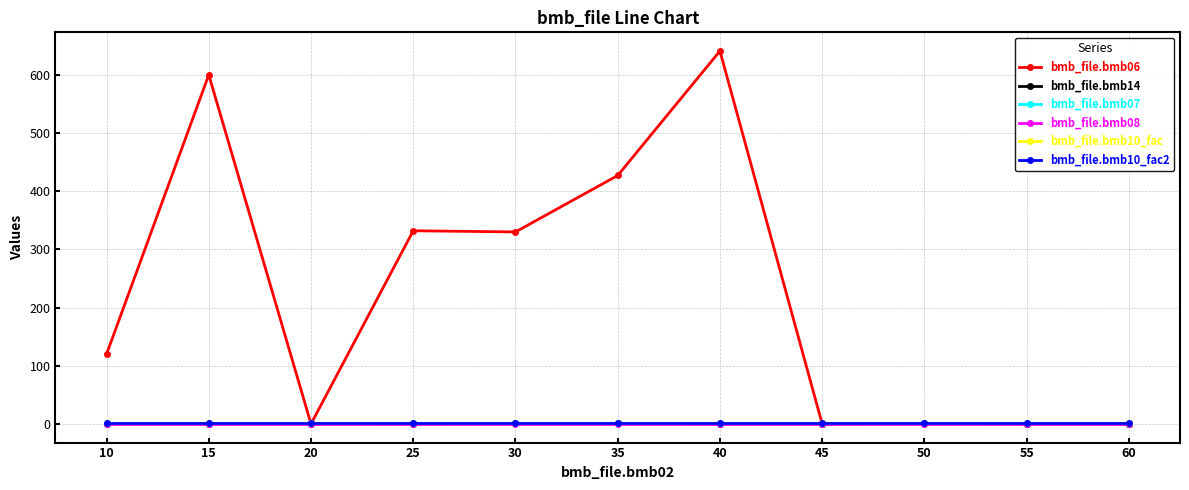

At which category is the sum across all series the highest?

40